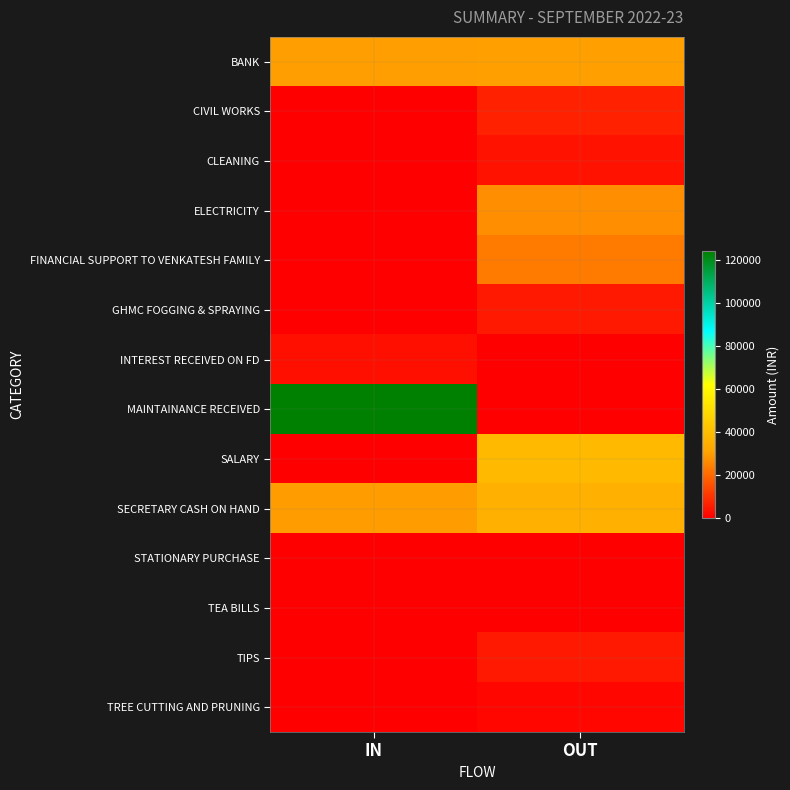

What is the total value across all series at OUT?

176112.5